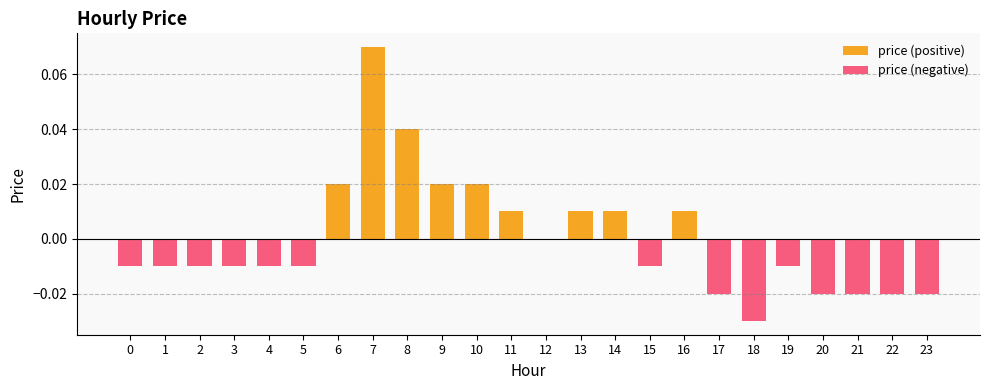

Is the value of price (negative) at 7 greater than the value of price (positive) at 11?

No